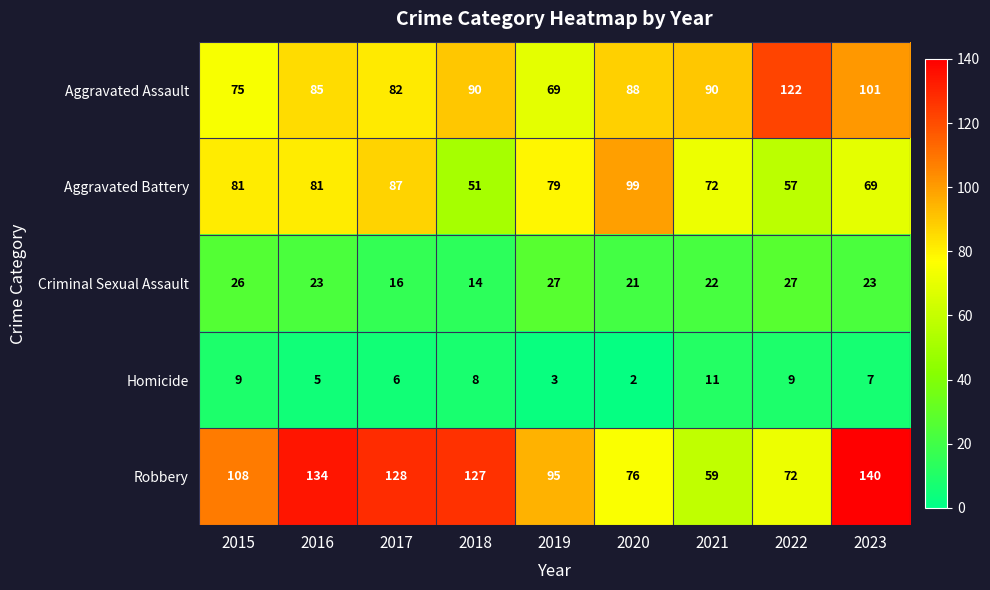

What is the greatest value displayed?

140